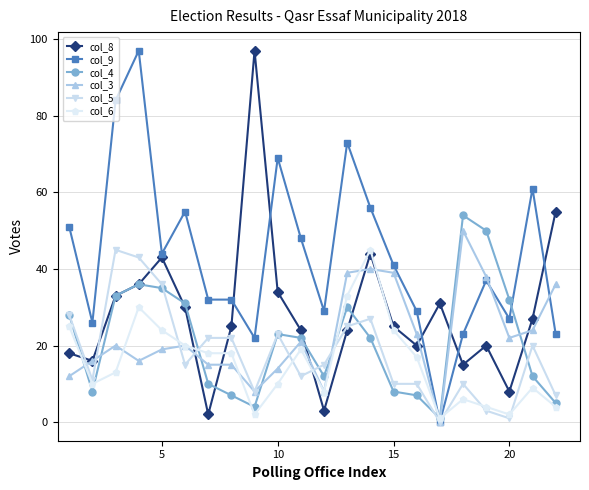

At how many categories does at least one series exceed 49?

12